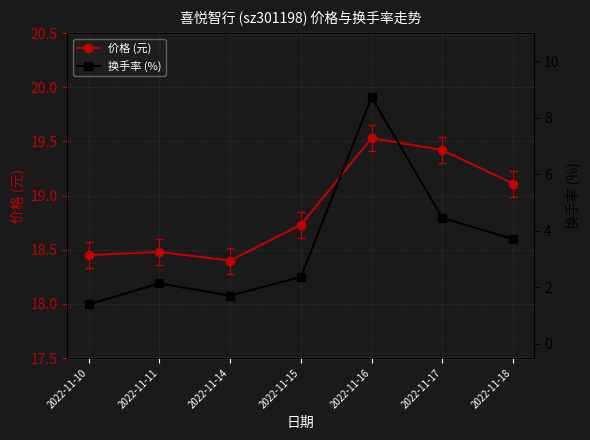

At which category is the sum across all series the highest?

2022-11-16